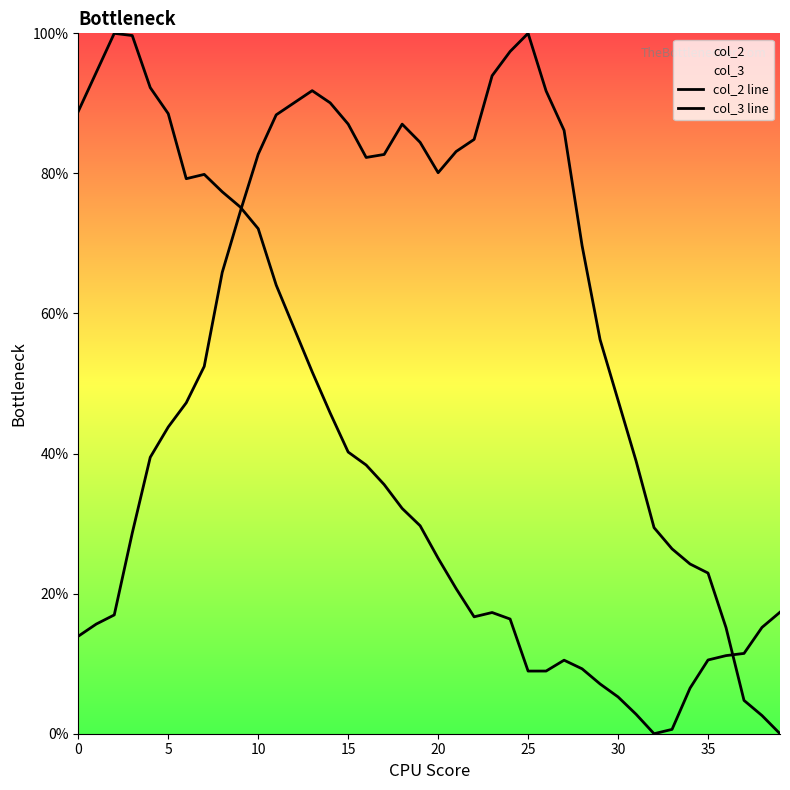

In col_2 line, how many points are higher than both neighbors (excluding endpoints)?

3